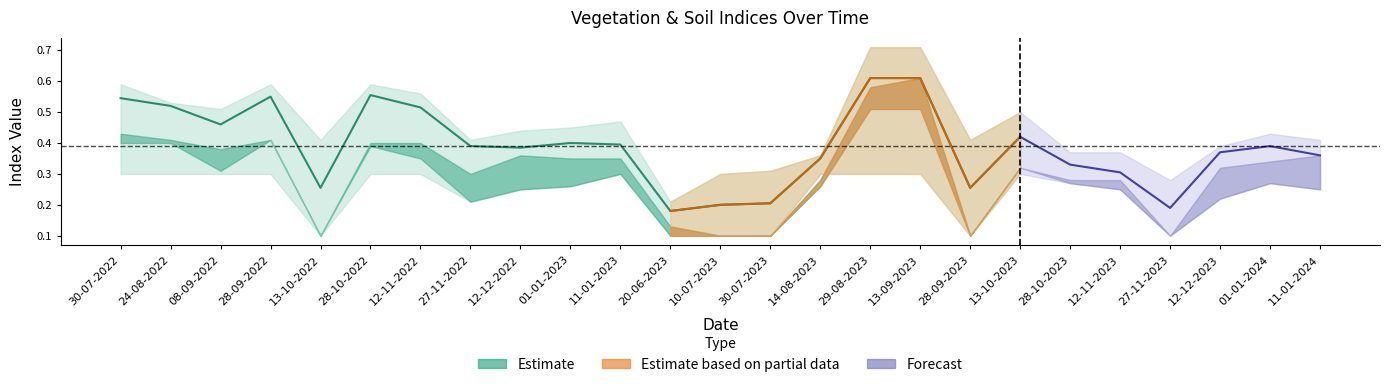

True or false: evi has a value of 0.0 at 27-11-2023.

False